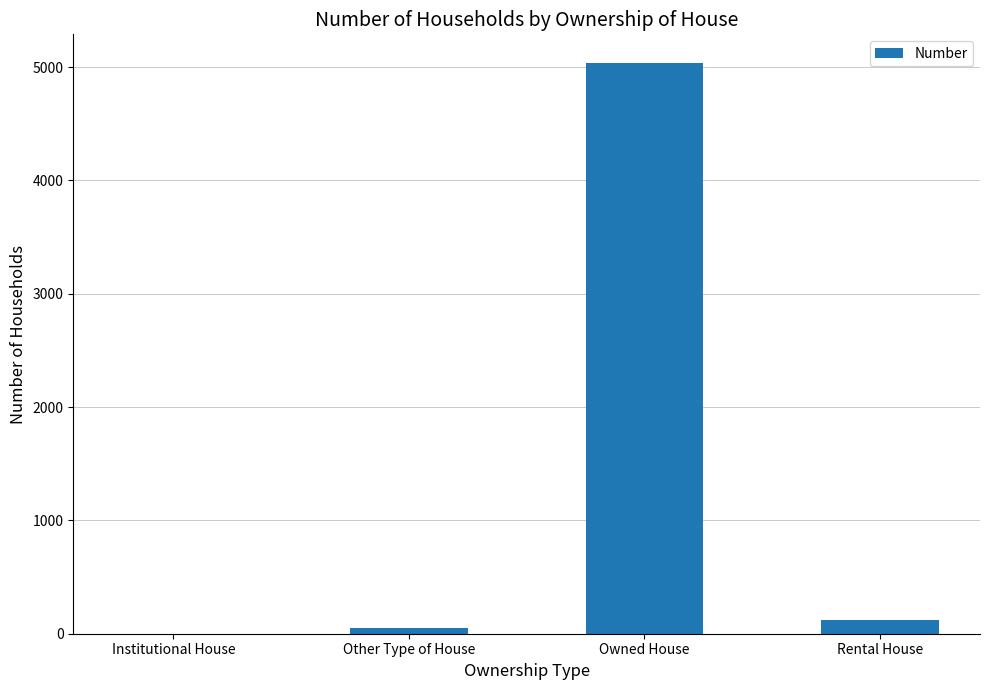

The value at Rental House is 124. True or false?

True